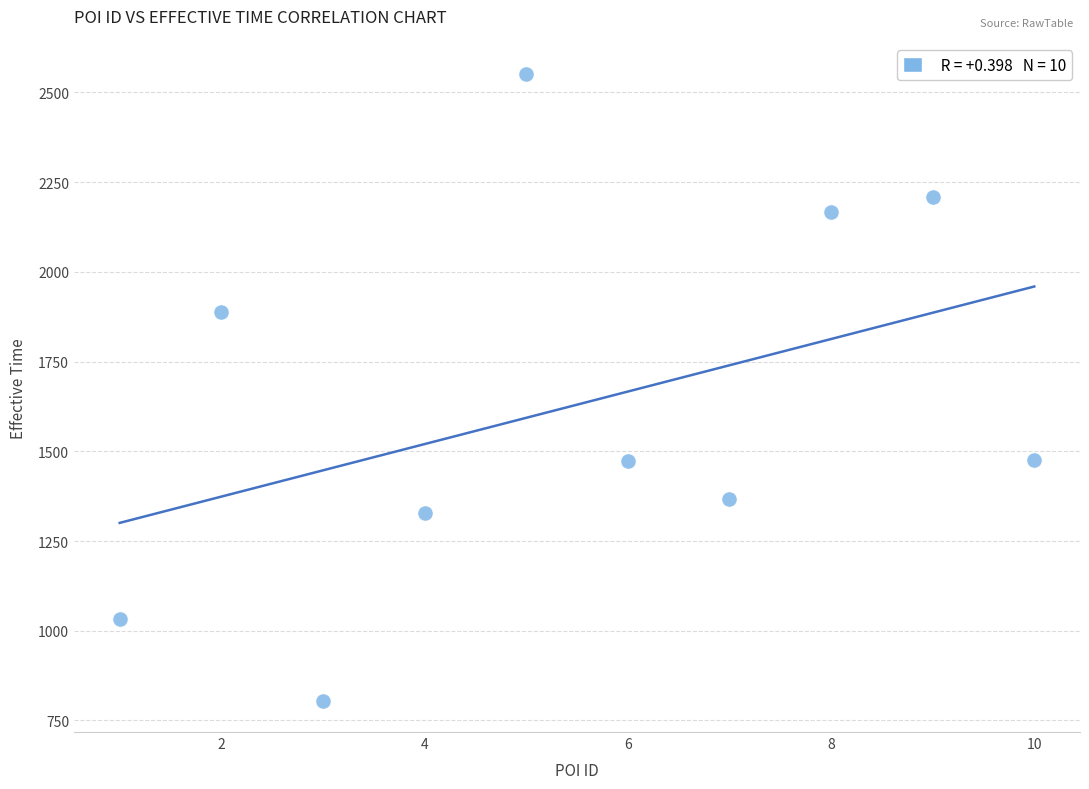

What is the average Y value?

1630